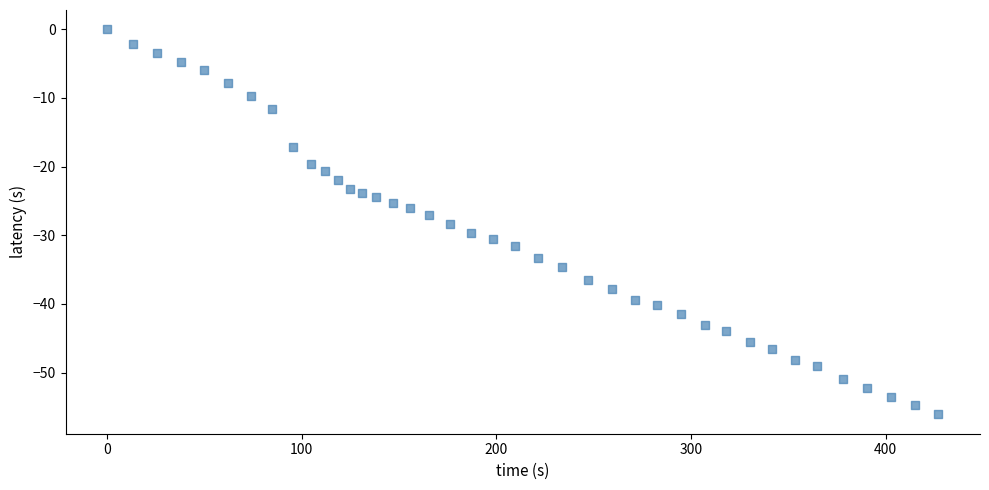

What is the range of Y values (max minus min)?

56.1